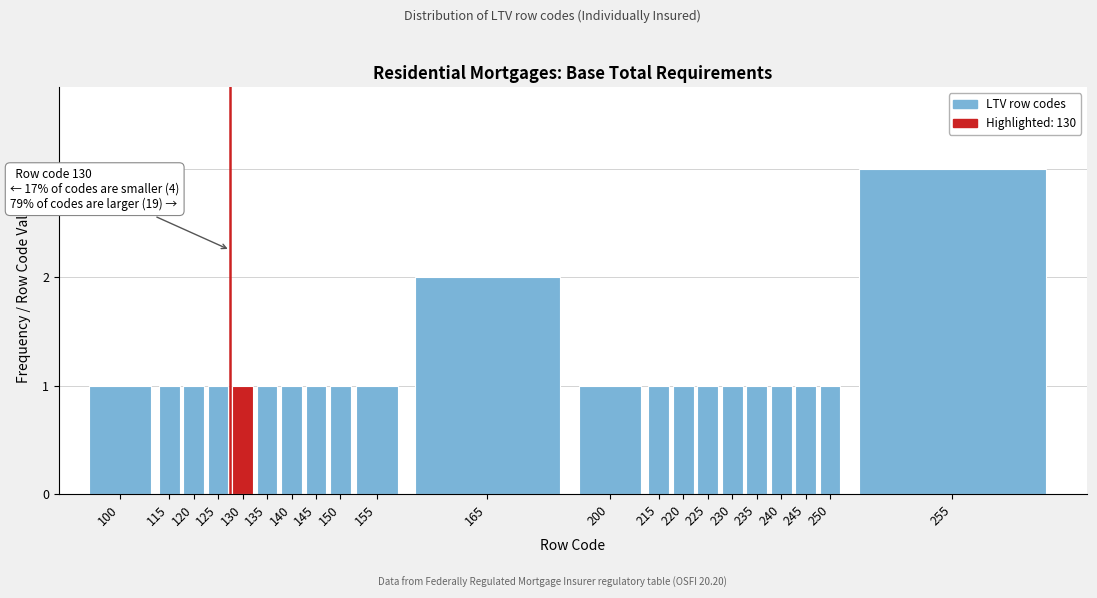

Reading left to right, what are all the values shown in this chart?

100=1	115=1	120=1	125=1	130=1	135=1	140=1	145=1	150=1	155=1	165=2	200=1	215=1	220=1	225=1	230=1	235=1	240=1	245=1	250=1	255=3